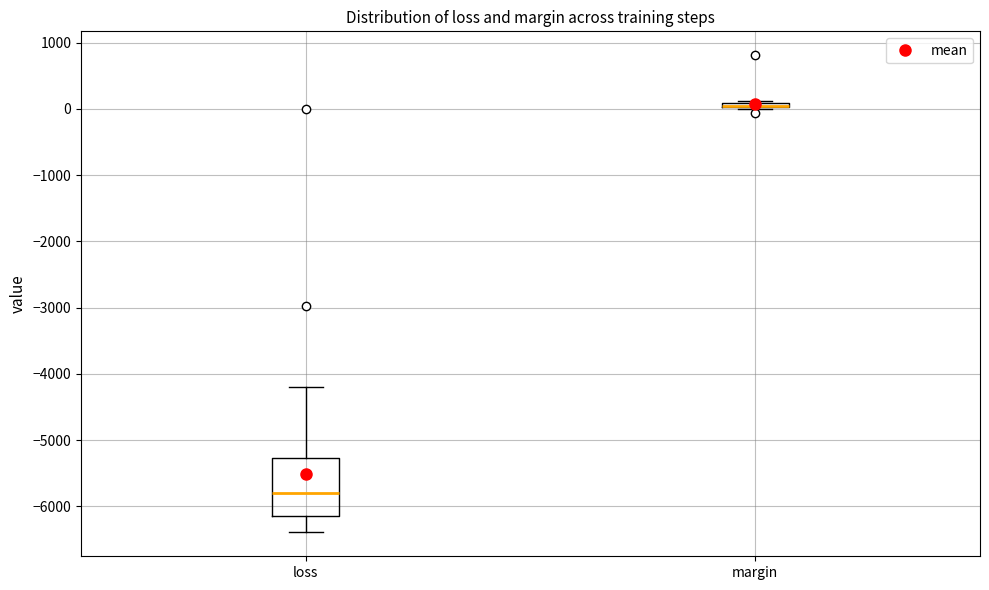

Where is the upper edge of the box for margin on the y-axis? The values are not printed on the chart, so give them approximately, as read against the axis.

100